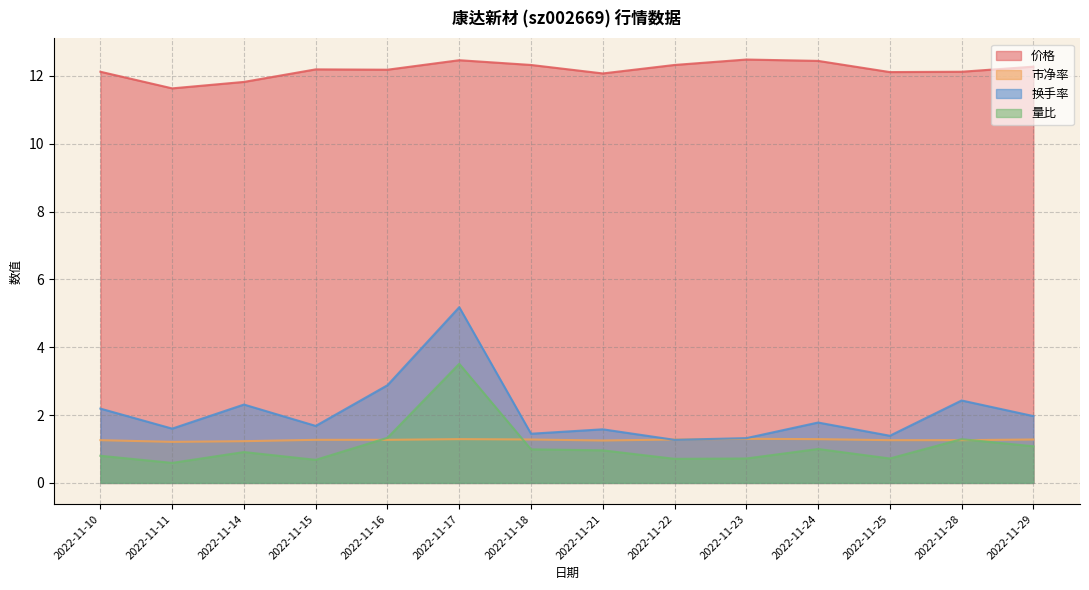

Which series changed the most between 2022-11-10 and 2022-11-28?

量比